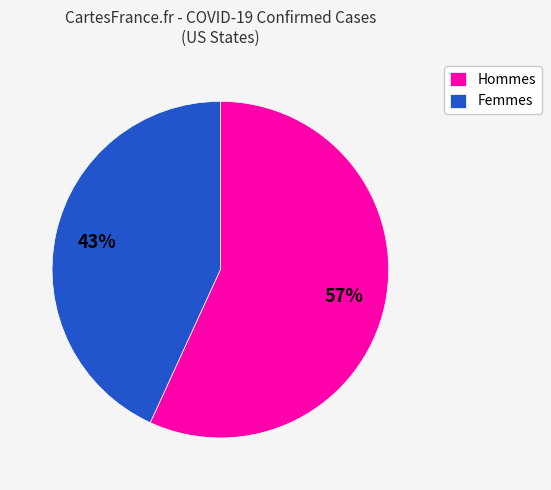

Combined, do Hommes and Femmes account for over 50%?

Yes